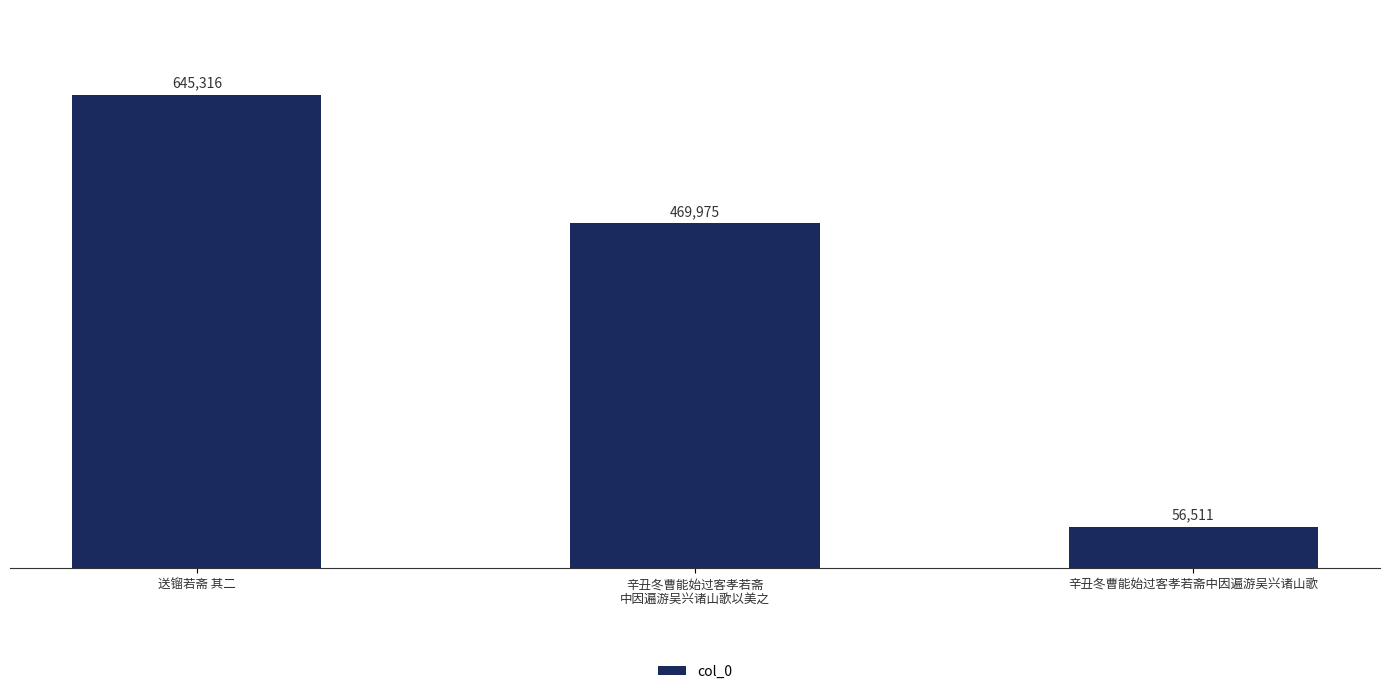

Rank the categories by value from highest to lowest.

送镏若斋 其二, 辛丑冬曹能始过客孝若斋
中因遍游吴兴诸山歌以美之, 辛丑冬曹能始过客孝若斋中因遍游吴兴诸山歌